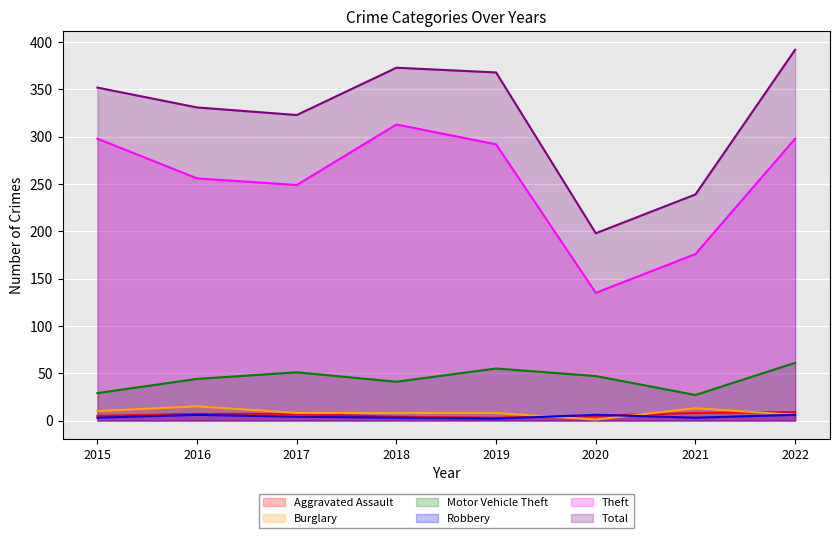

True or false: Burglary has more than 2 points higher than both neighbors.

False